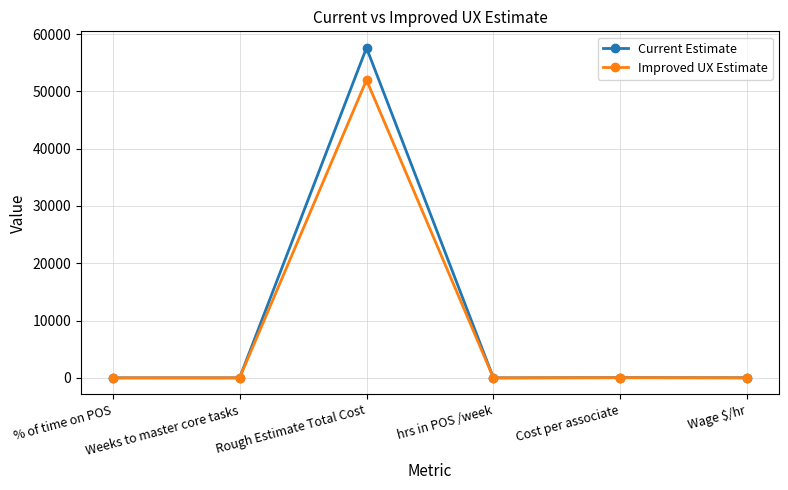

At which category does Current Estimate reach its first local peak?

Rough Estimate Total Cost